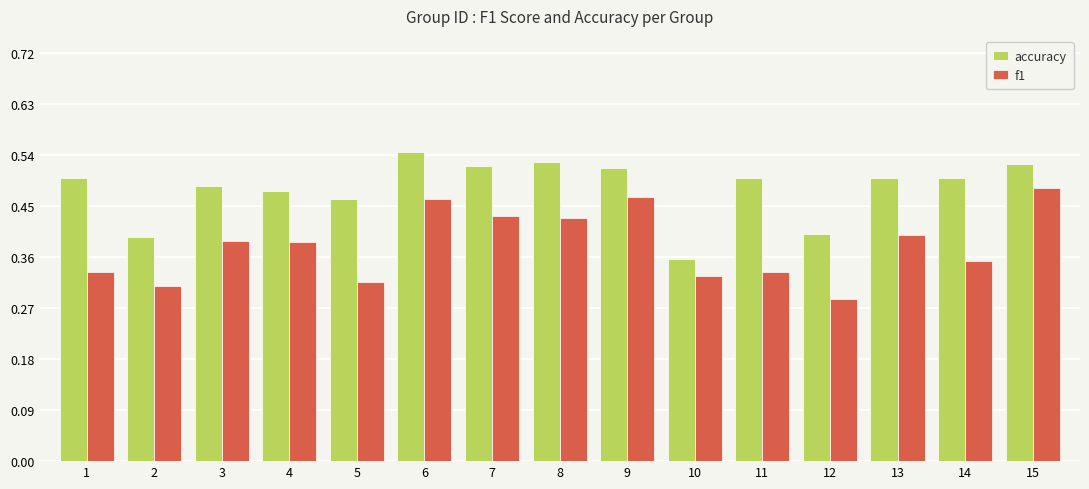

Which category has the highest value across all series?

6